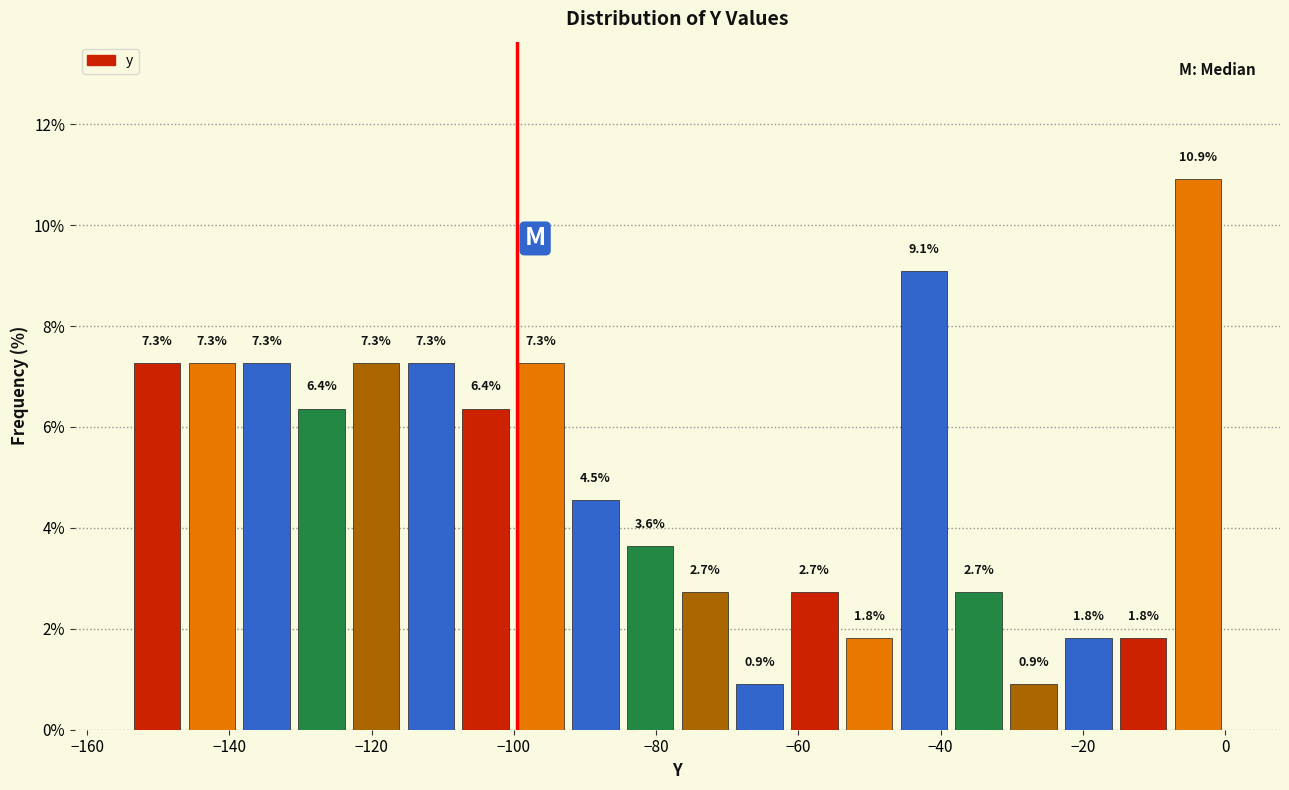

Around what value on the x-axis is the tallest bar? Give the approximate position of its centre, as read against the axis.

-4